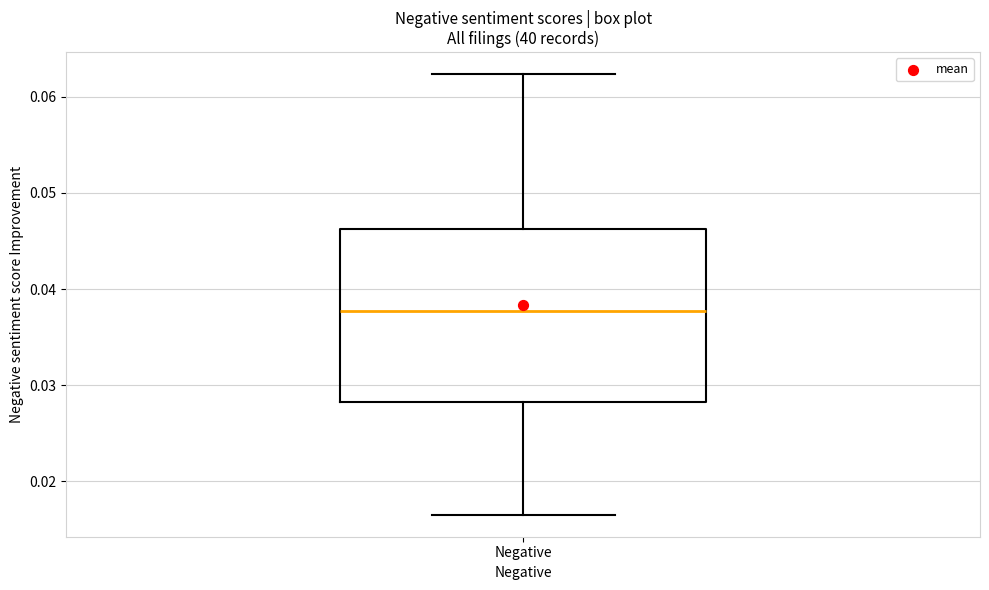

Transcribe this box plot: give where the median line is, the range the box spans, and where the two whiskers end, as read against the y-axis. The values are not printed on the chart, so give them approximately, as read against the axis.

median 0.038, box 0.028 to 0.046, whiskers 0.017 to 0.062